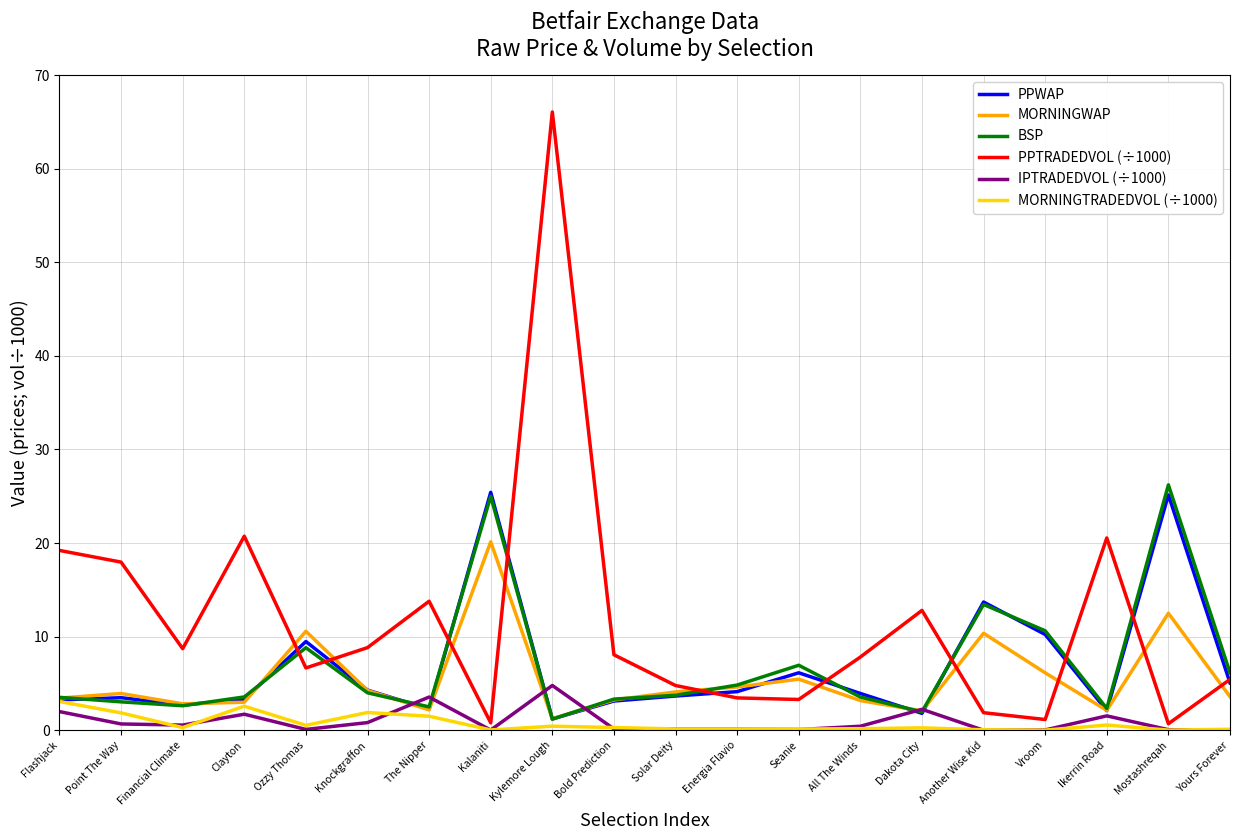

Which series ends up on top after the final intersection of BSP and PPWAP?

BSP